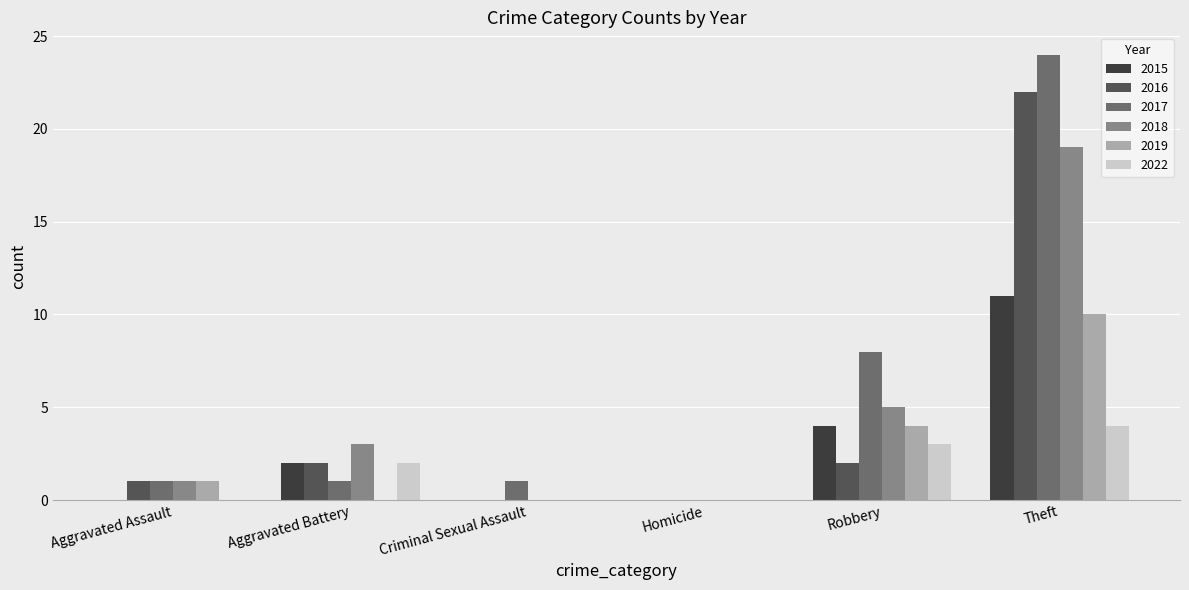

How many values in 2017 are above zero?

5